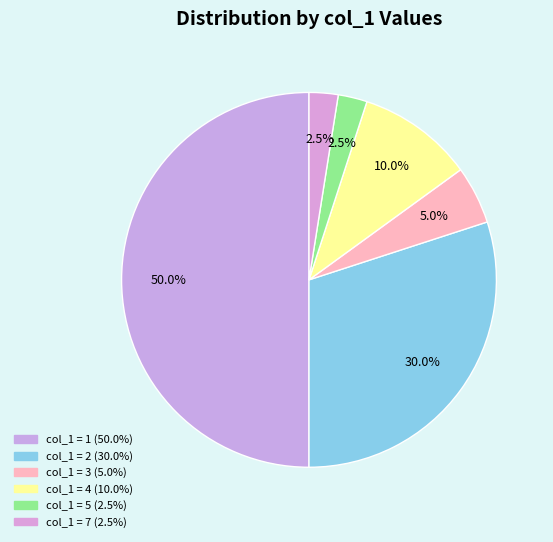

Count the number of slices in the pie.

6